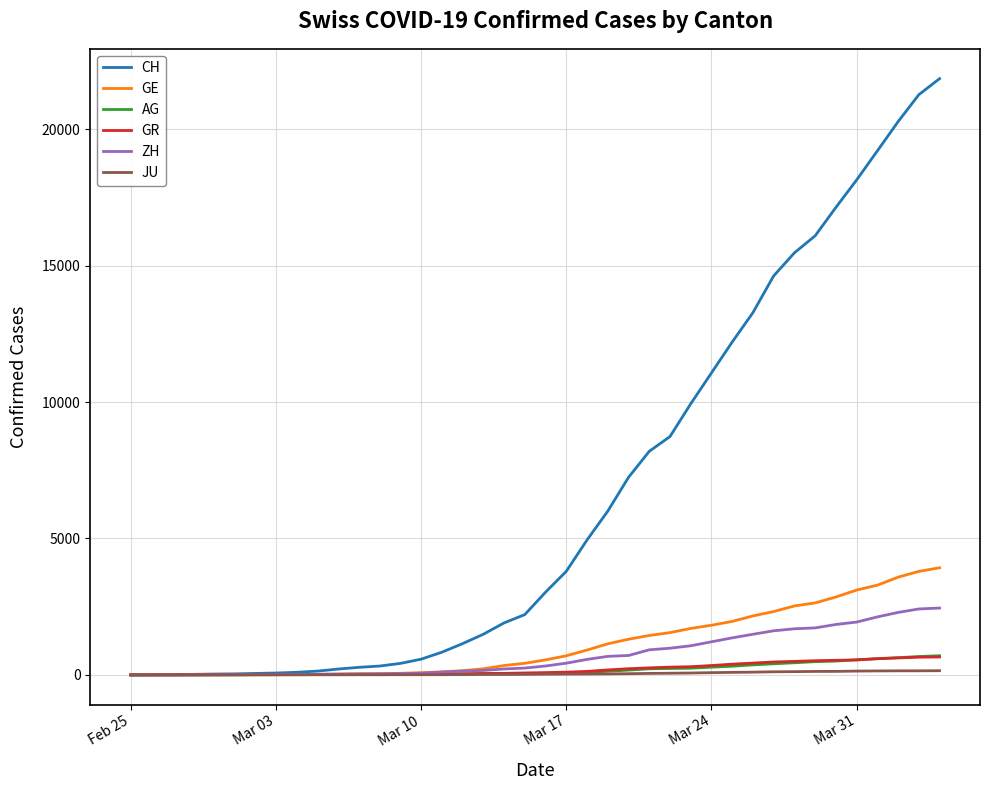

What is the highest value of the CH series?

21855